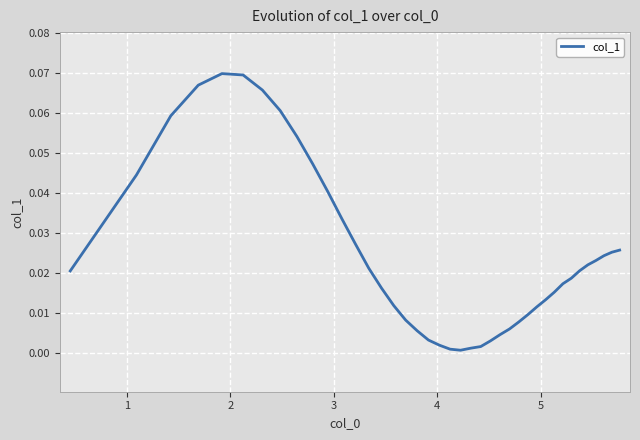

What is the sum of all values?

1.0